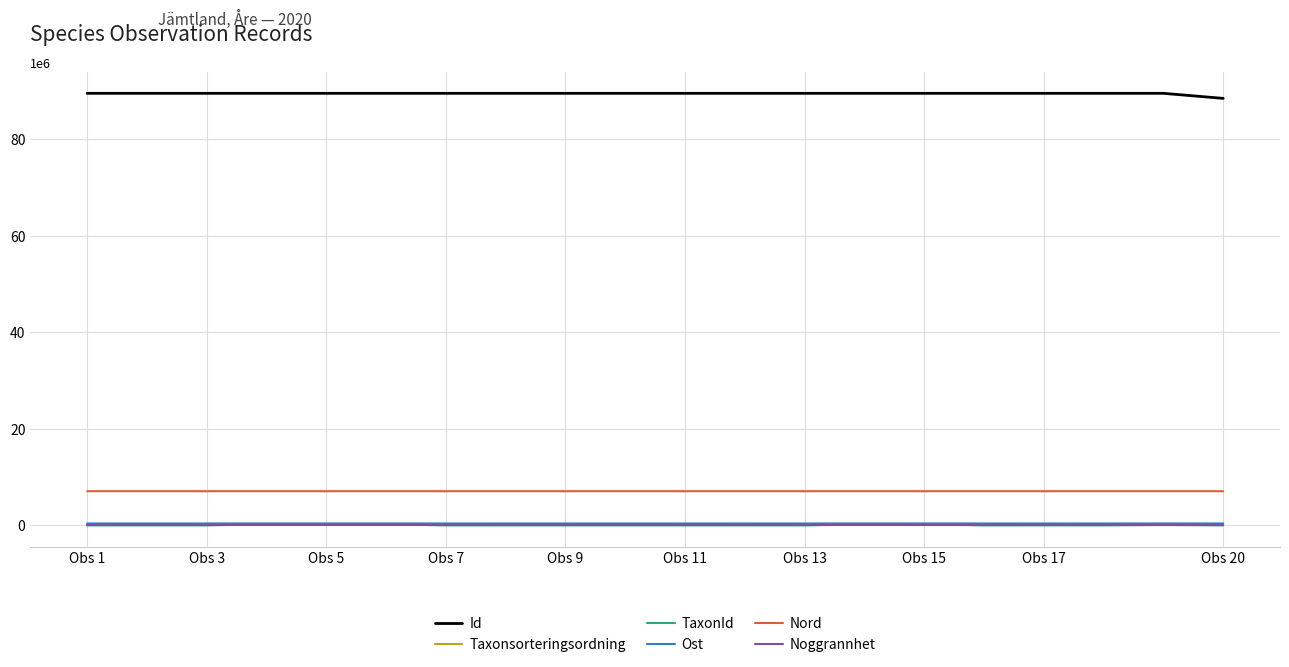

Is this an area chart (filled region under the line)?

No